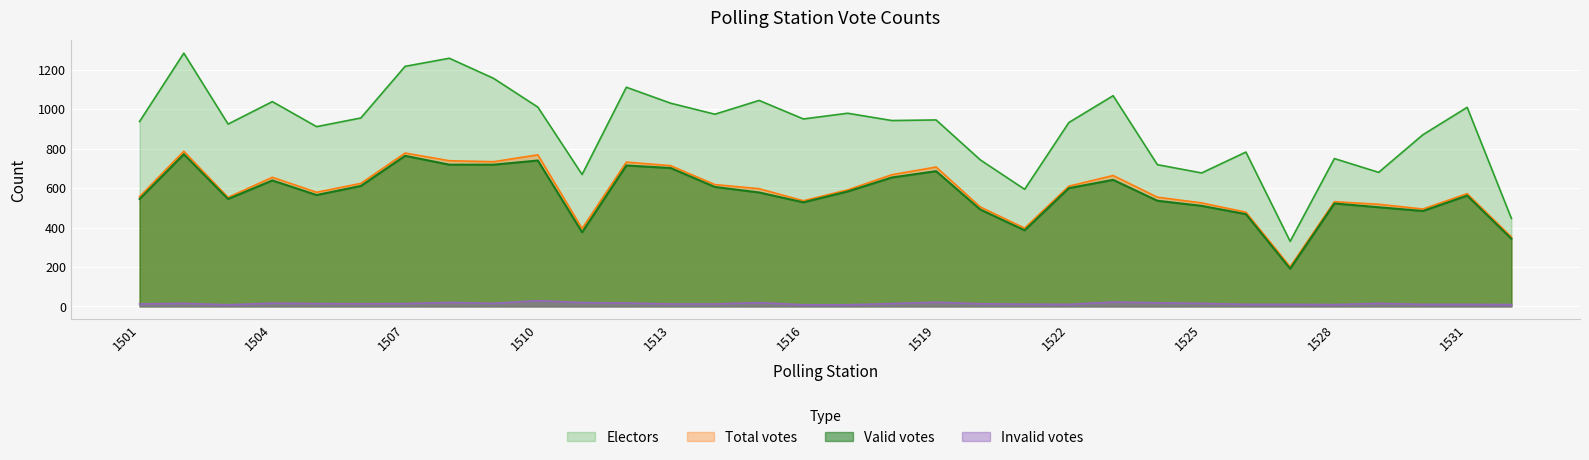

Between 1506 and 1526, which series saw the biggest shift?

Electors